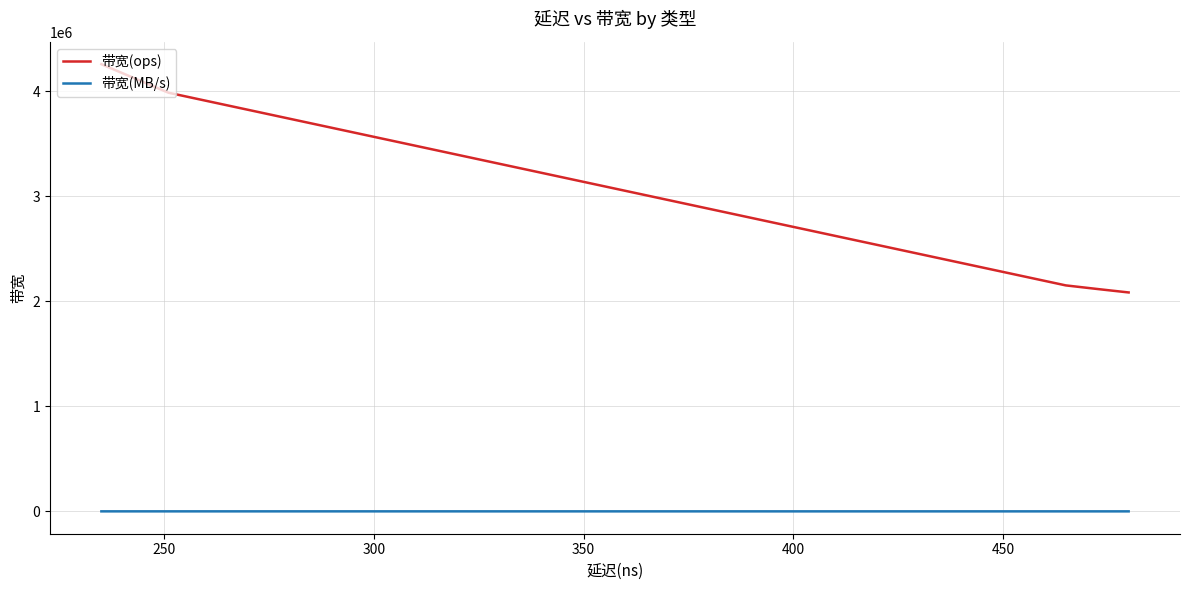

How many distinct data groups are displayed?

2